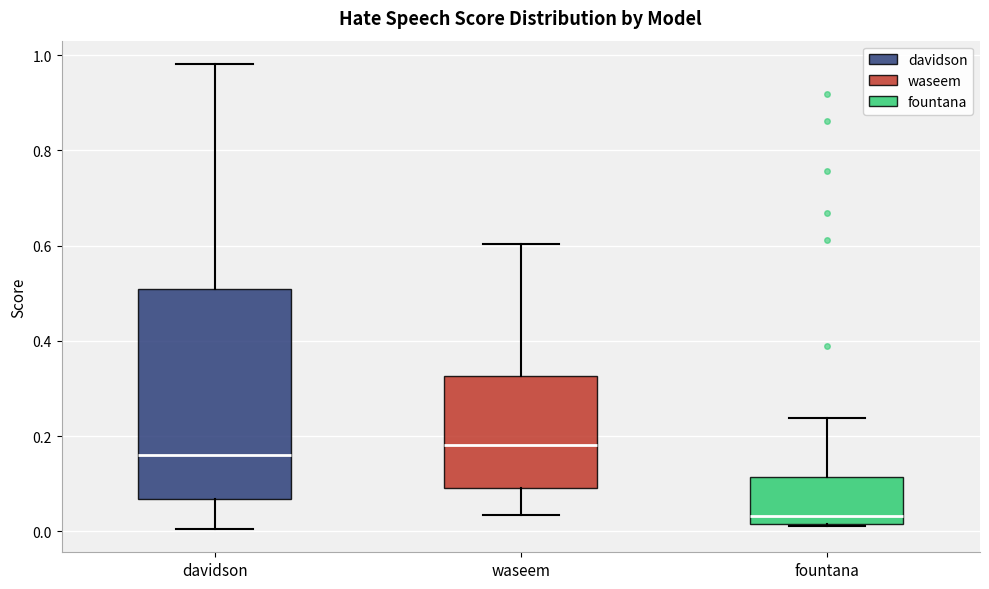

Reading left to right, transcribe this box plot: for each box, give where its median line is, the range the box spans, and where its two whiskers end, as read against the y-axis. The values are not printed on the chart, so give them approximately, as read against the axis.

davidson: median 0.16, box 0.06 to 0.50, whiskers 0.00 to 0.98
waseem: median 0.18, box 0.10 to 0.32, whiskers 0.04 to 0.60
fountana: median 0.04, box 0.02 to 0.12, whiskers 0.02 to 0.24